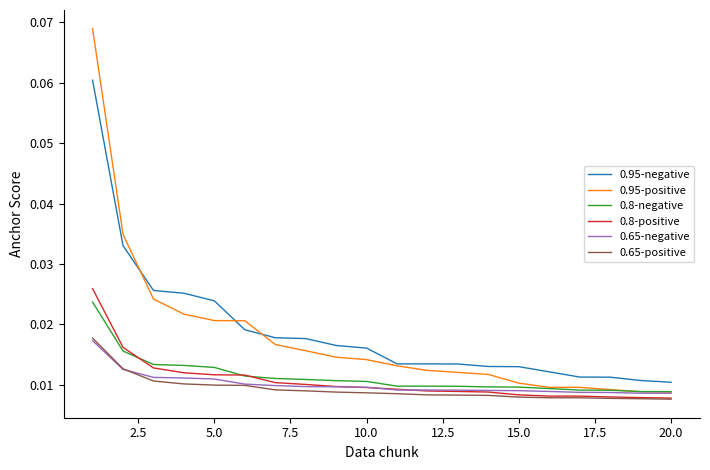

Which series has the widest spread of values?

0.95-positive